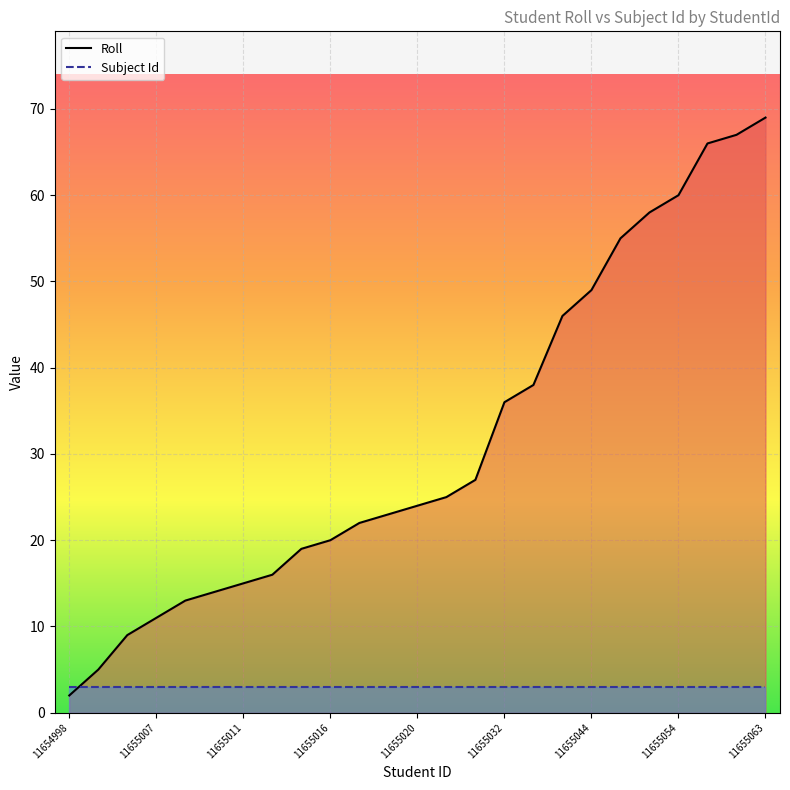

What is the minimum value shown in the chart?

2